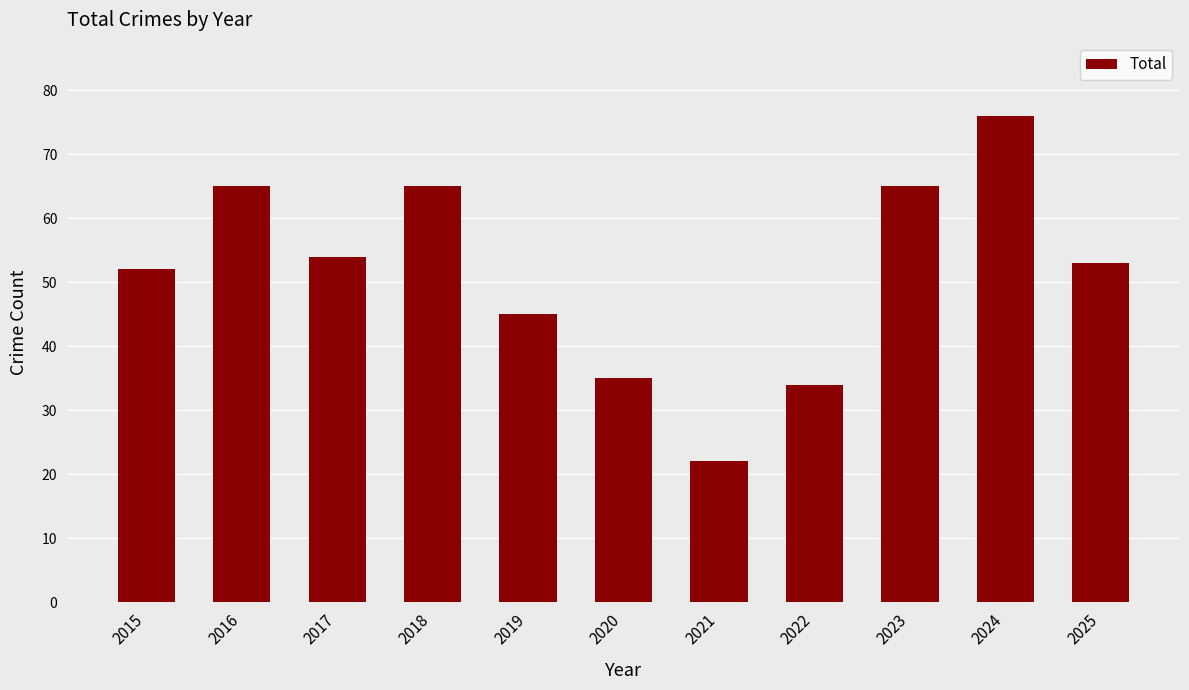

What is the difference between the maximum and minimum values?

54